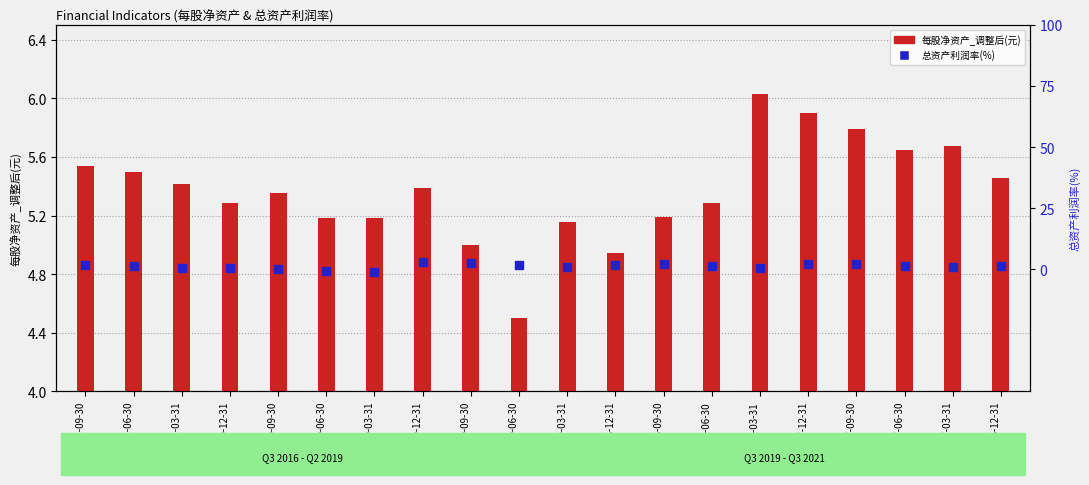

Which series contains the lowest Y value?

总资产利润率(%)